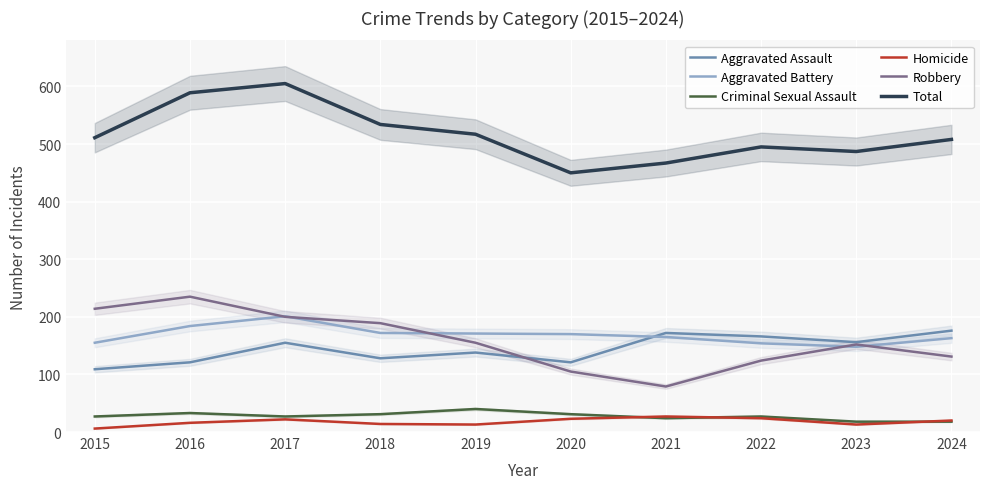

How many interior local peaks does the Aggravated Battery series have?

1